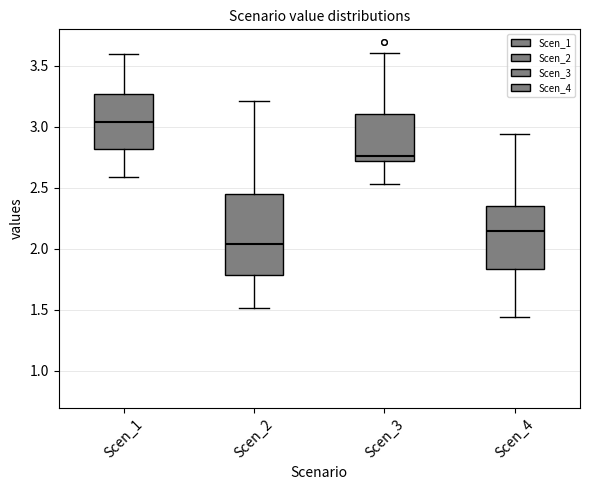

Where is the lower edge of the box for Scen_1 on the y-axis? The values are not printed on the chart, so give them approximately, as read against the axis.

2.80